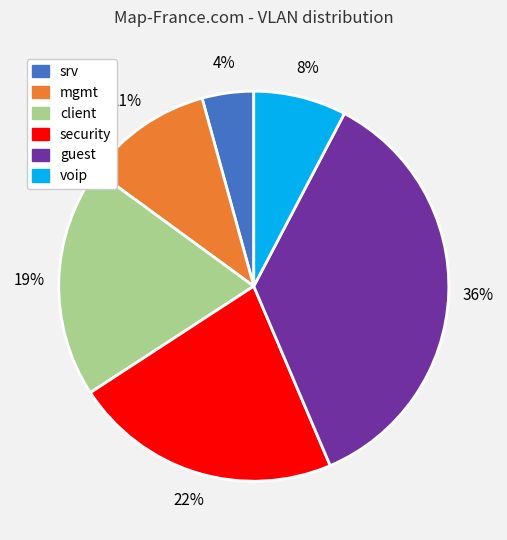

Which has a higher value, voip or srv?

voip